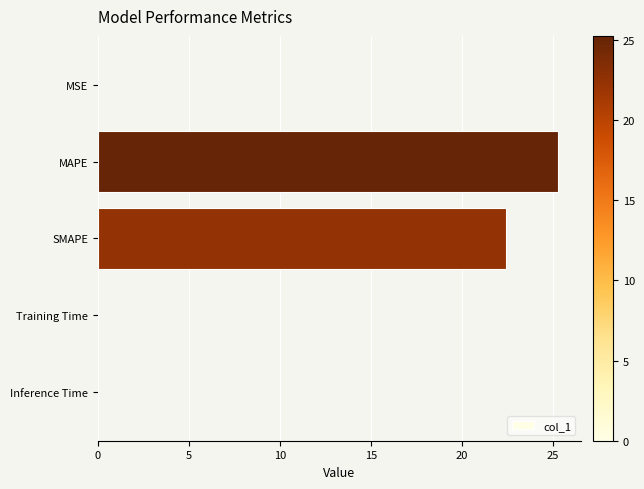

Is it true that the value at SMAPE is 22.4?

True